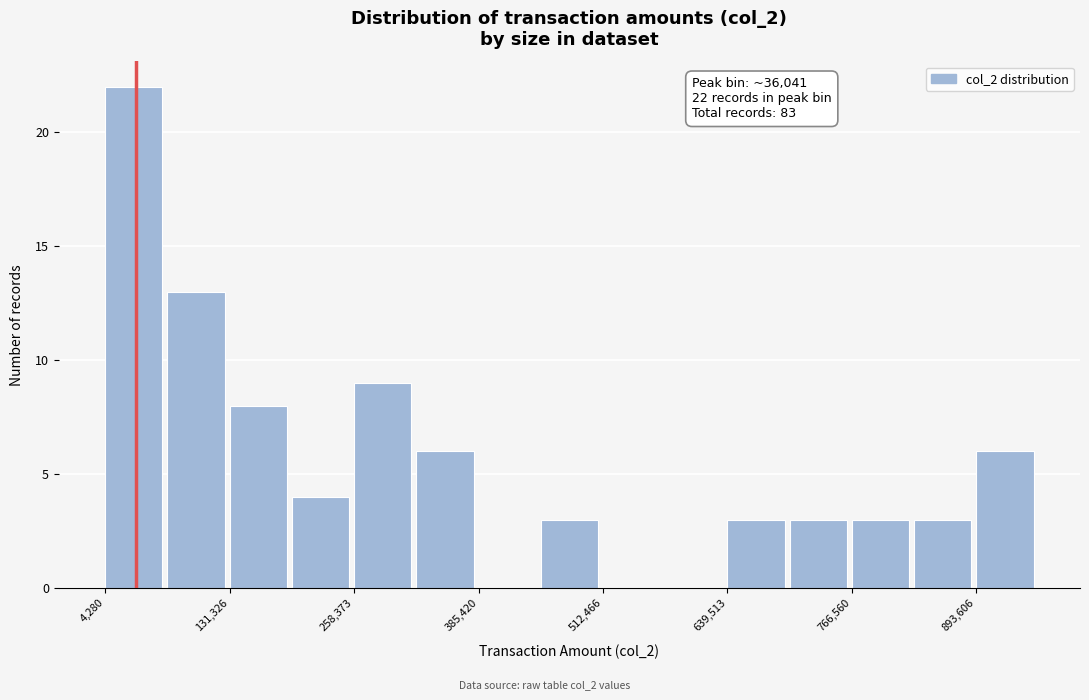

Around what value on the x-axis is the tallest bar? Give the approximate position of its centre, as read against the axis.

40000